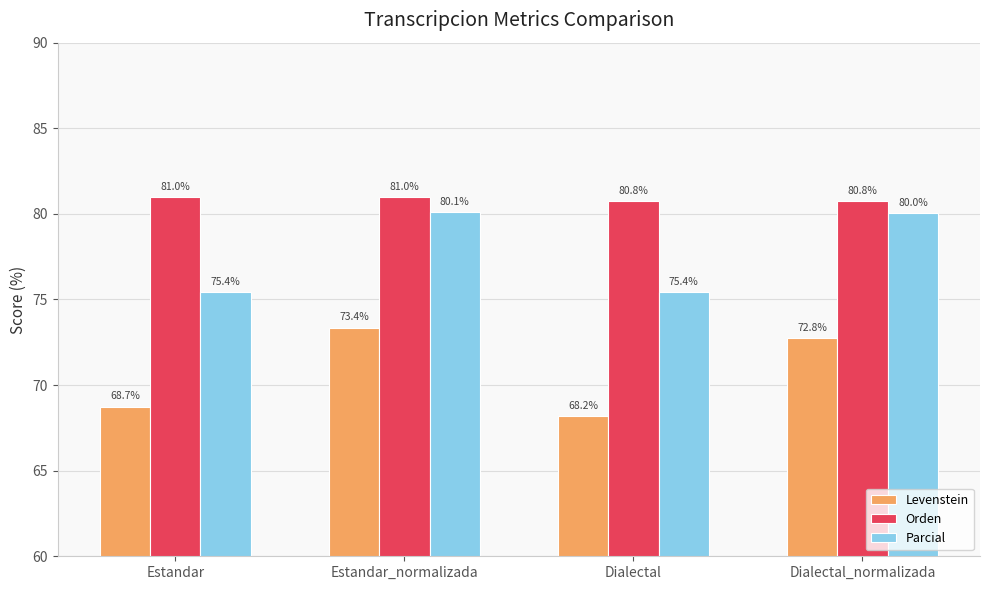

Where is Levenstein nearest to the value 70?

Estandar